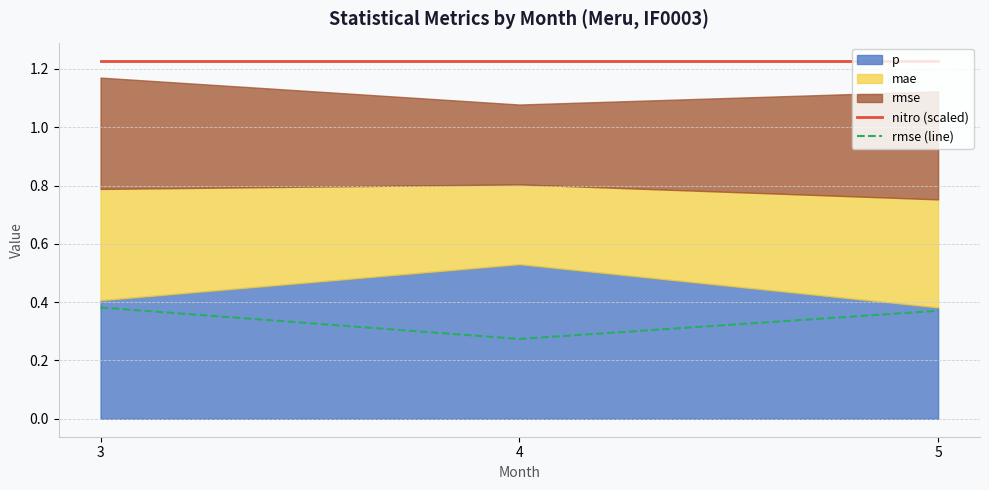

The value of nitro (scaled) at 5 is 0.7. True or false?

False